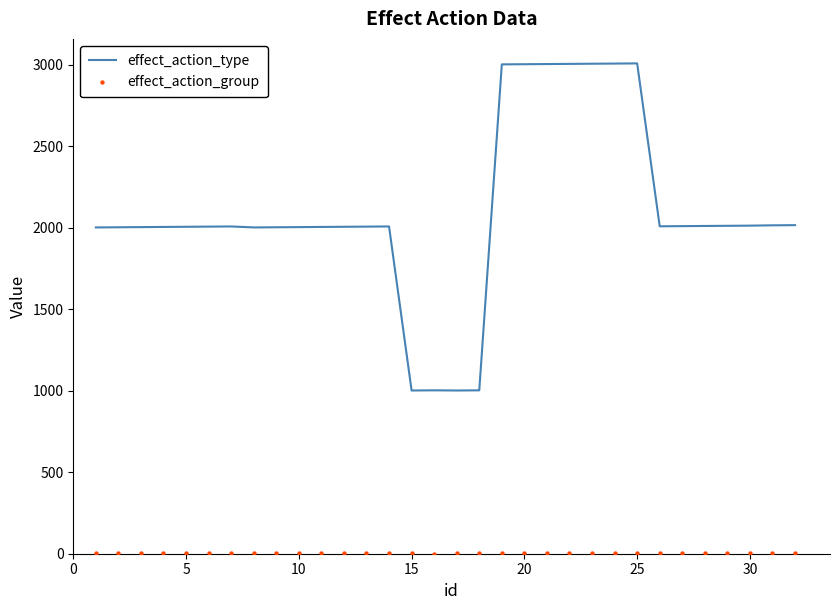

Which series contains the lowest Y value?

effect_action_group